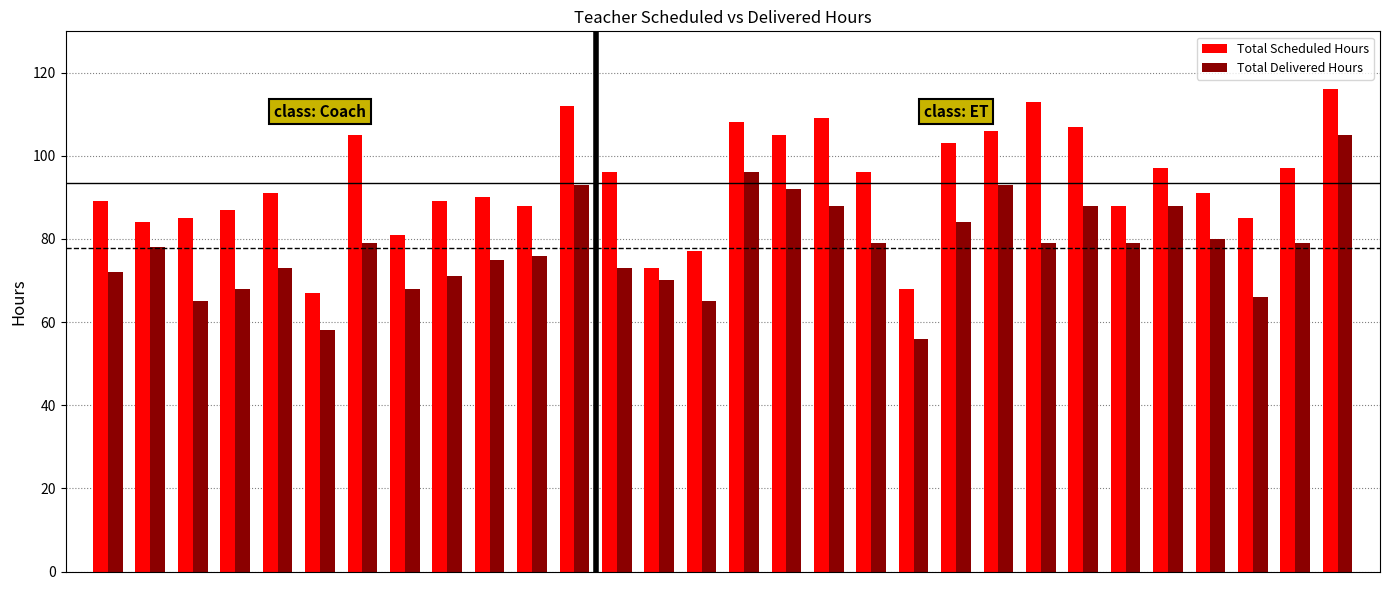

What is the maximum value shown in the chart?

116